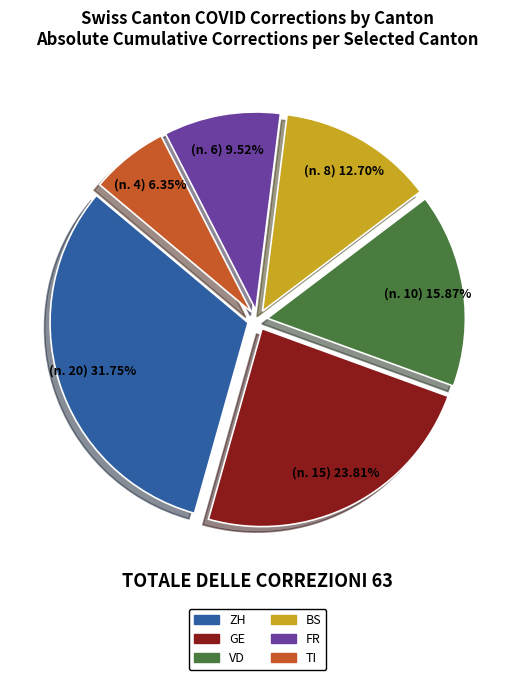

To the nearest percent, what is the average slice percentage?

17%